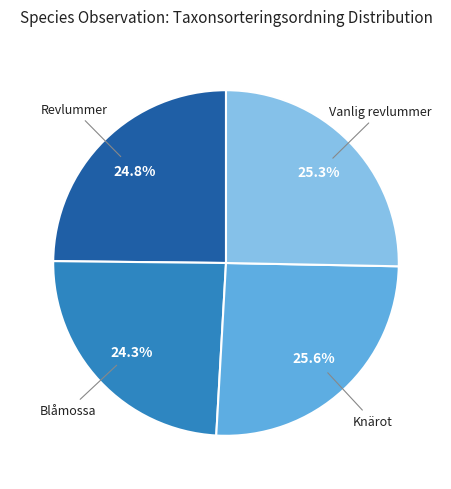

How many segments does this pie chart have?

4